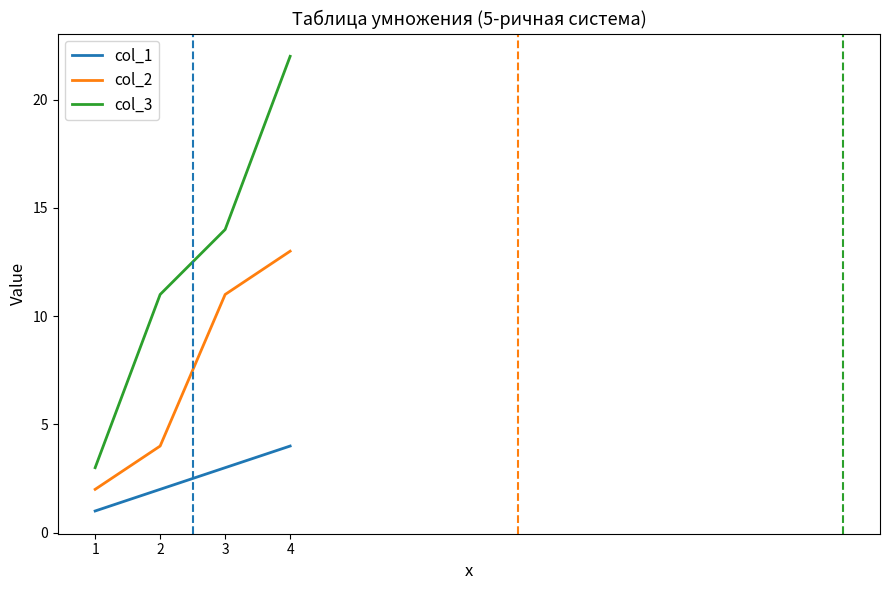

Which series has the largest range (max minus min)?

col_3